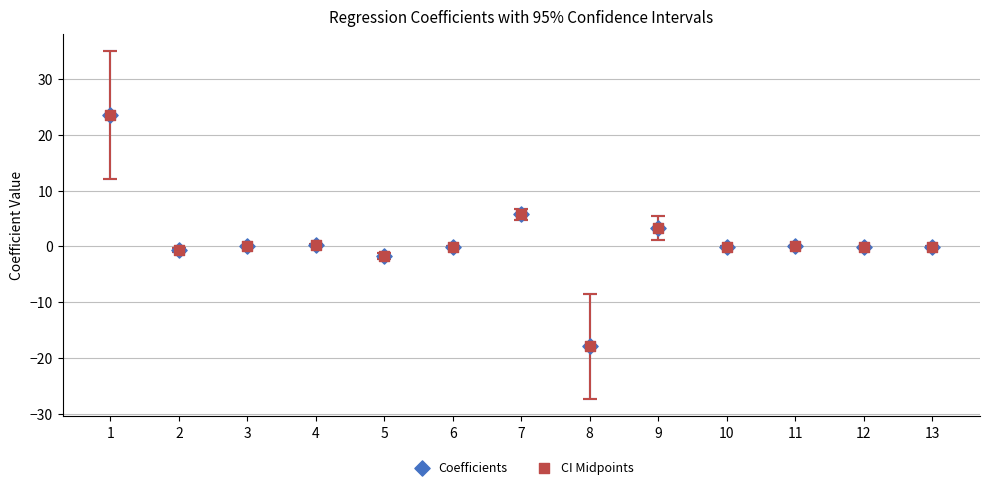

What are all the series names shown in the legend?

Coefficients, CI Midpoints